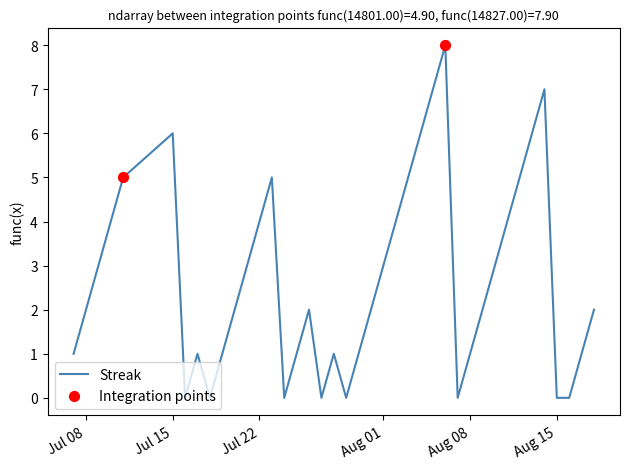

What is the difference between the maximum and minimum values?

8